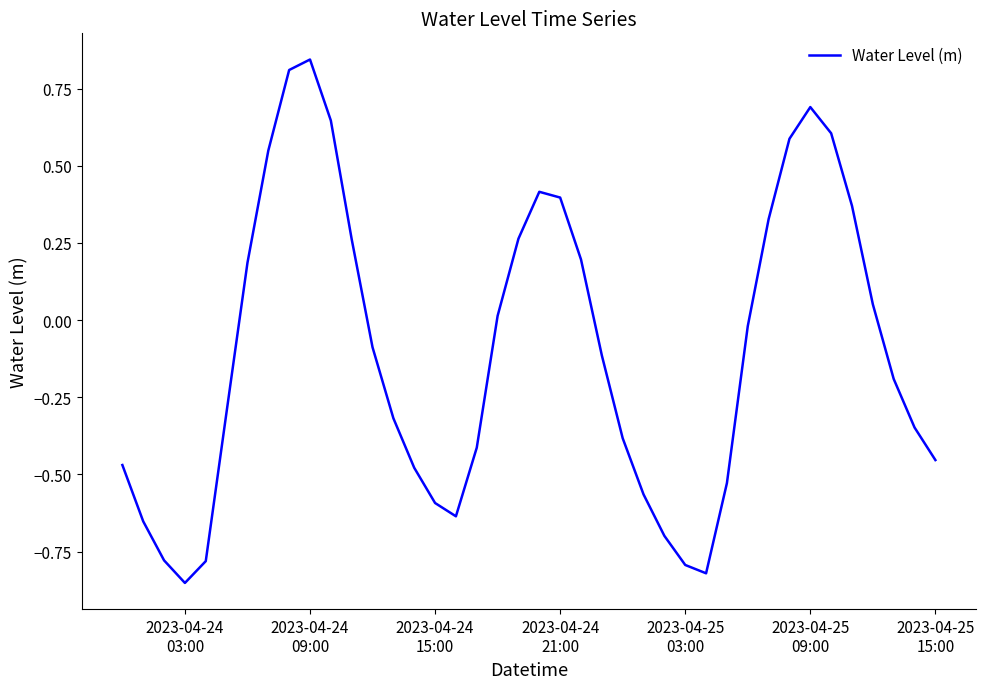

Does the chart display data point markers on the line(s)?

No